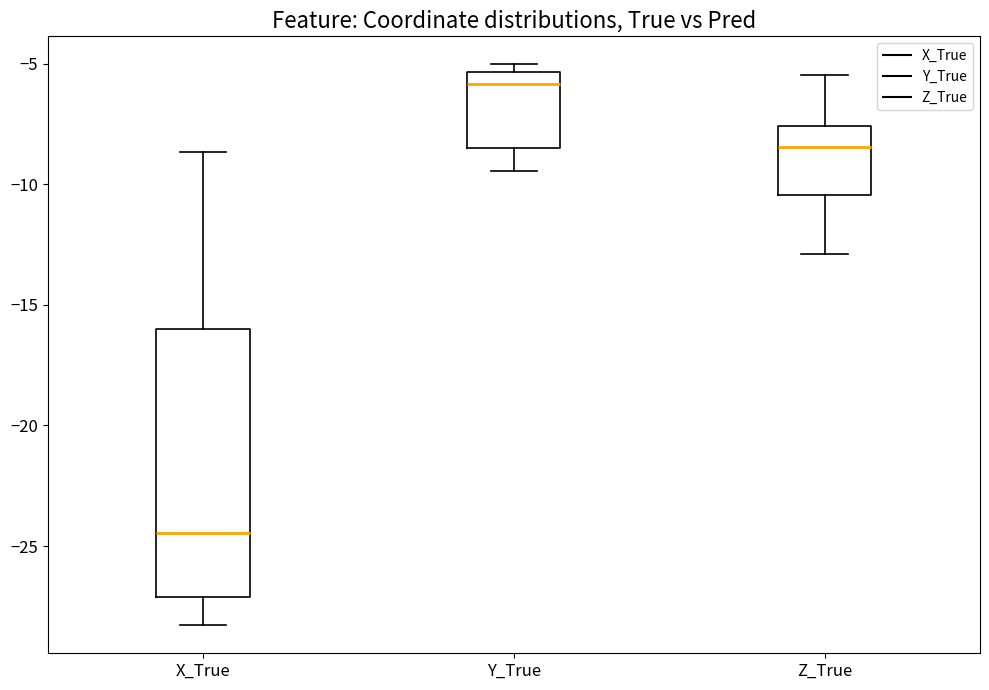

Which box has the highest median line?

Y_True